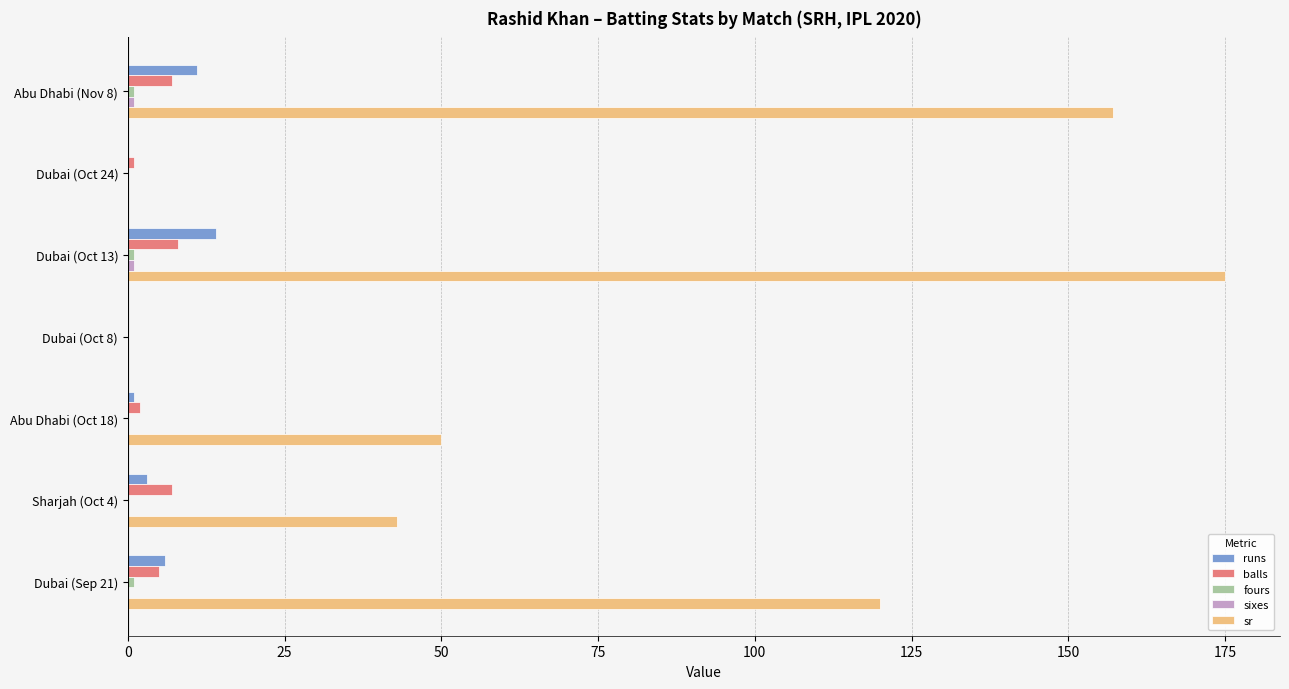

Which series changed the most between Abu Dhabi (Oct 18) and Dubai (Sep 21)?

sr